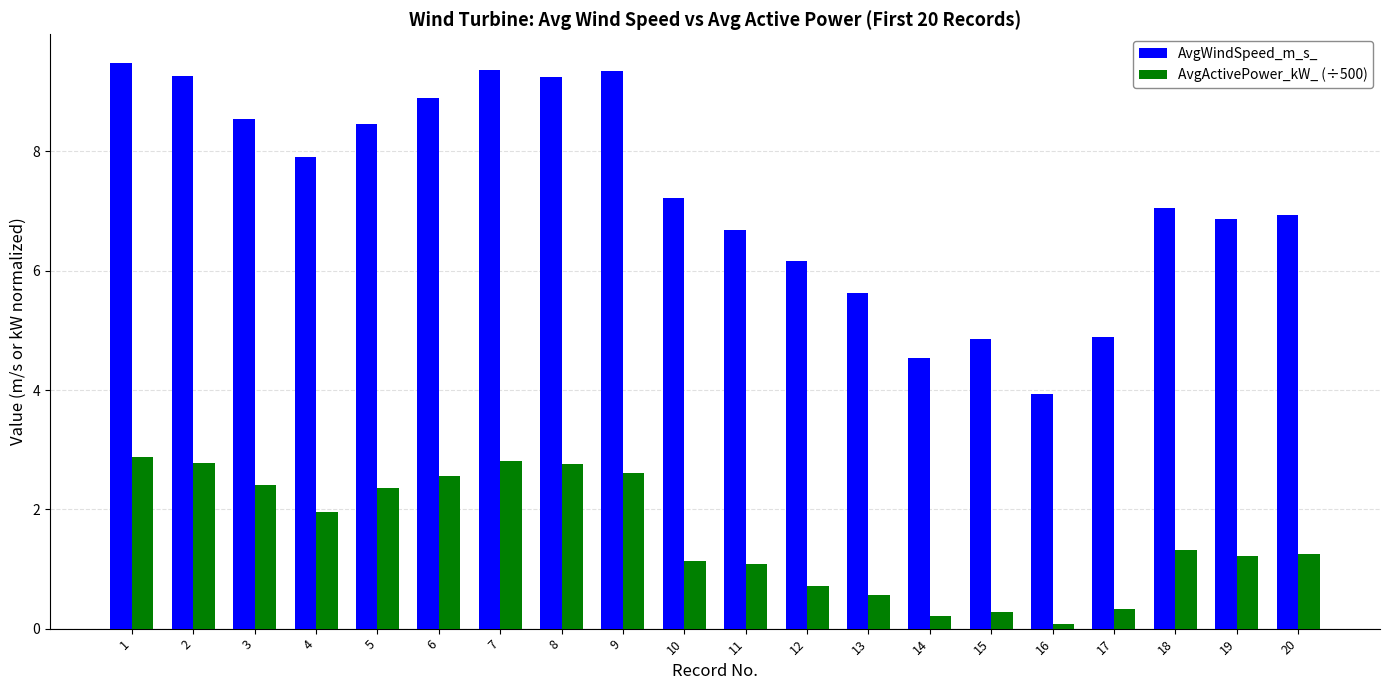

What is the lowest value of the AvgActivePower_kW_ (÷500) series?

0.1